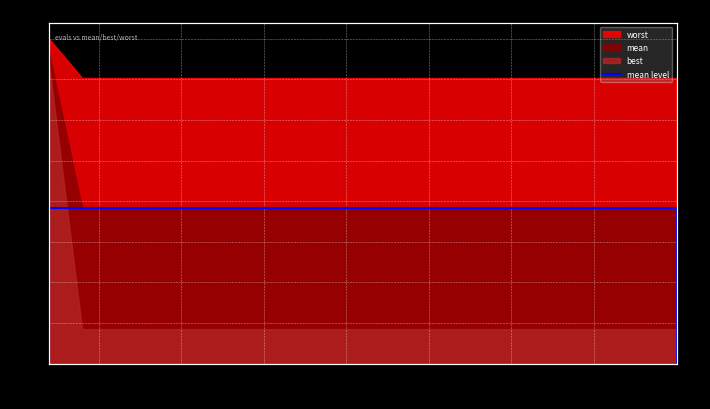

What is the difference between the maximum and minimum values?

1.9